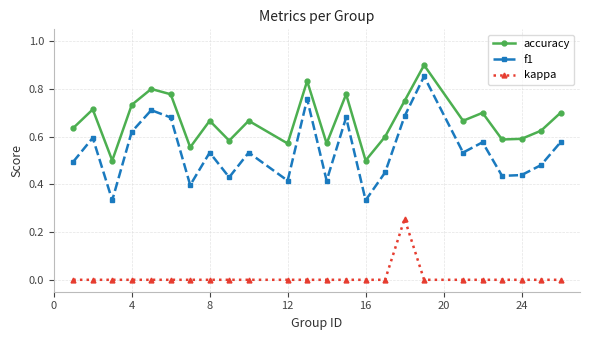

How many categories are shown in the chart?

24